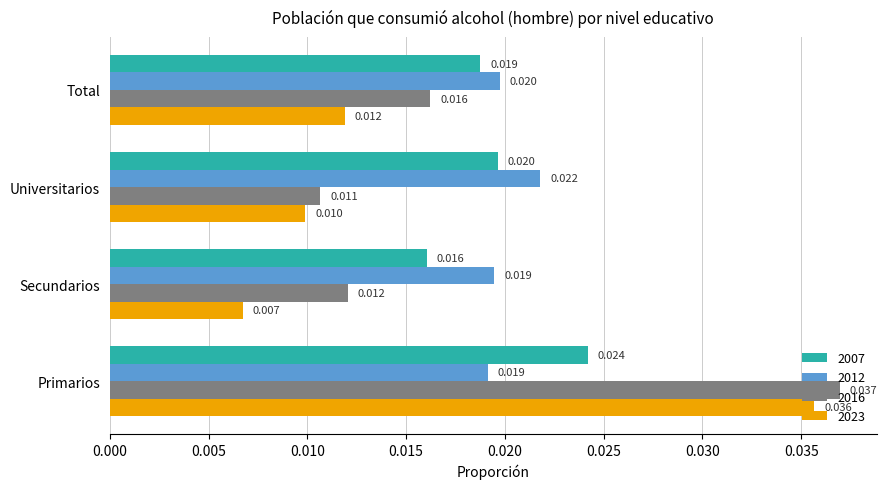

What are all the series names shown in the legend?

2007, 2012, 2016, 2023